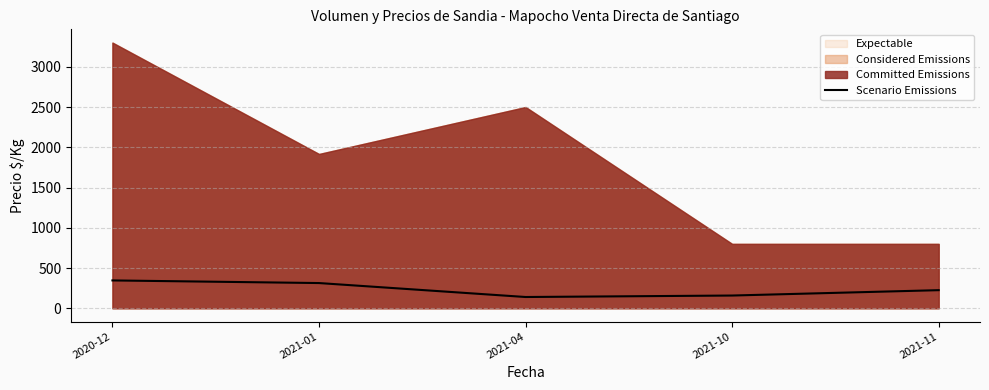

How many points are lower than both their immediate neighbors (excluding endpoints)?

1